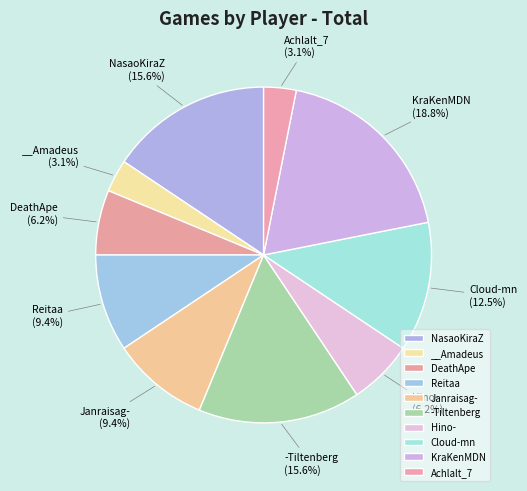

To the nearest percent, what portion does -Tiltenberg represent?

16%